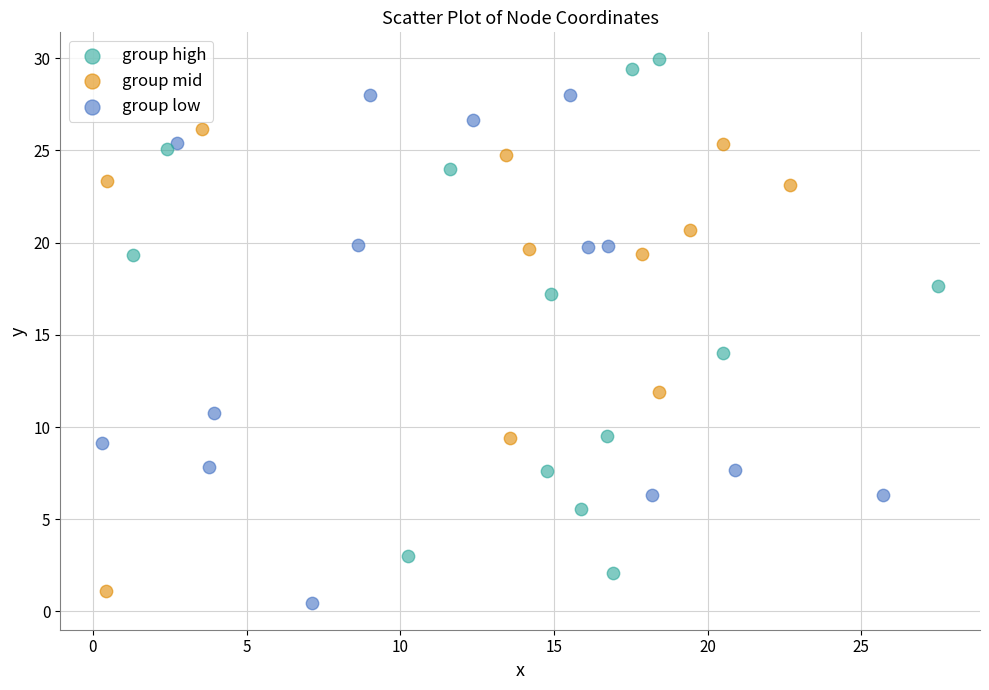

Which series contains the highest Y value?

group high